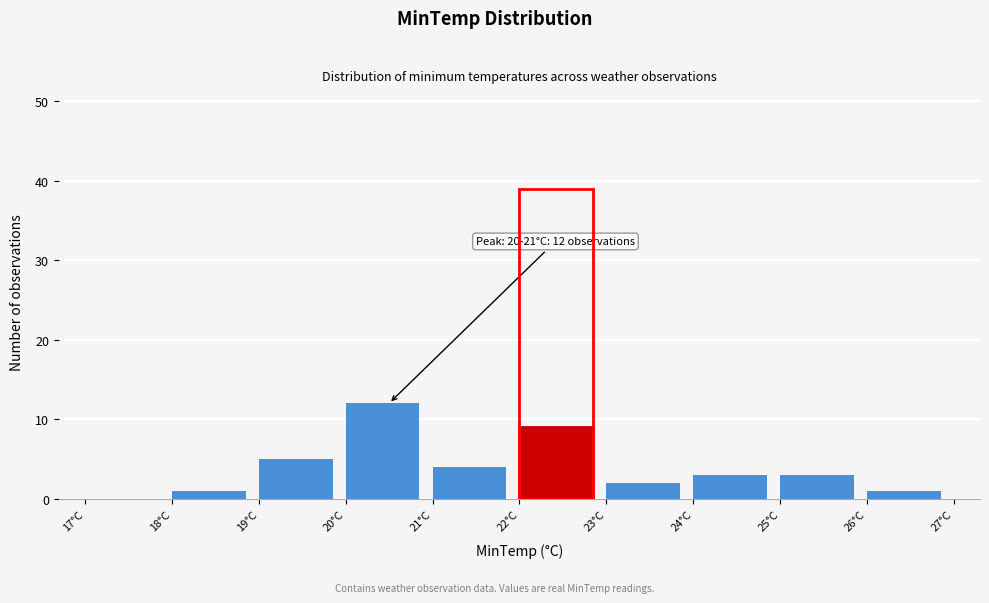

Which range on the x-axis has the tallest bar?

20 to 21